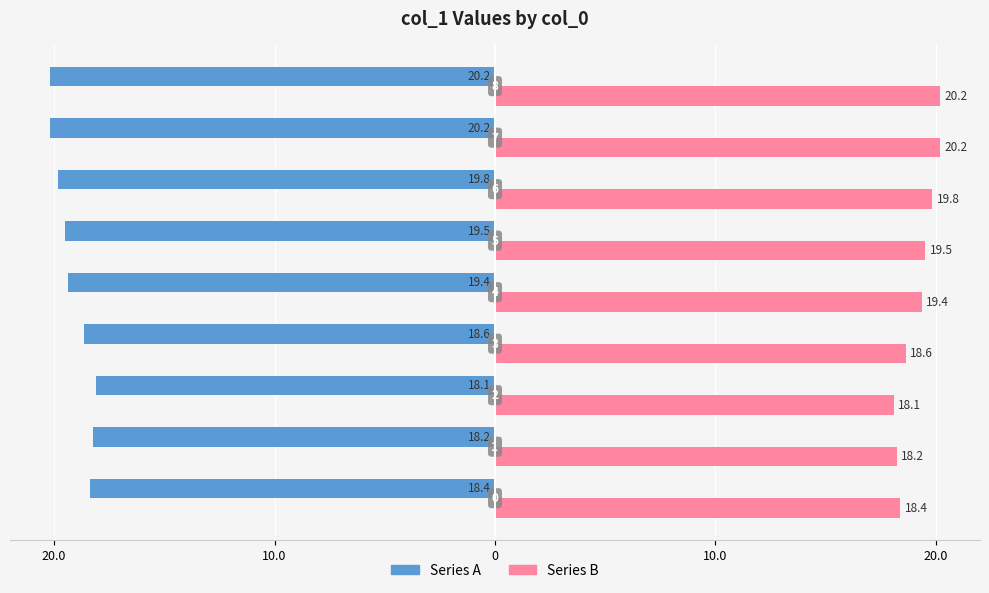

What is the difference between the maximum and minimum values in the Series B series?

2.1